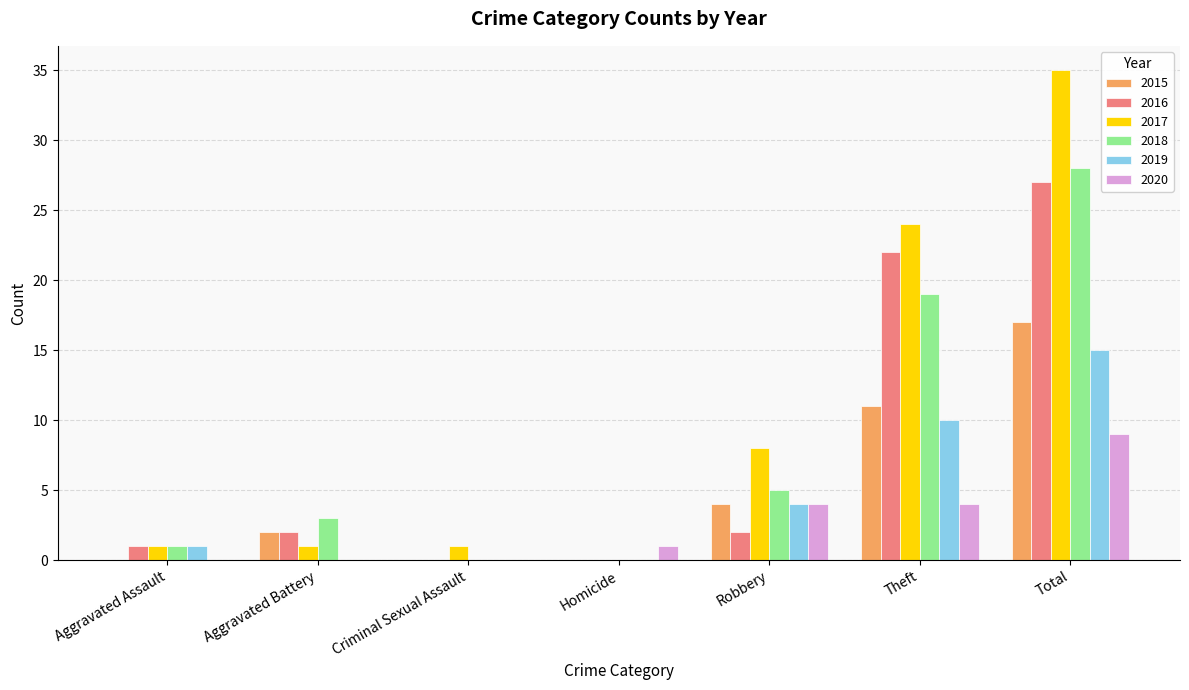

What is the maximum value shown in the chart?

35